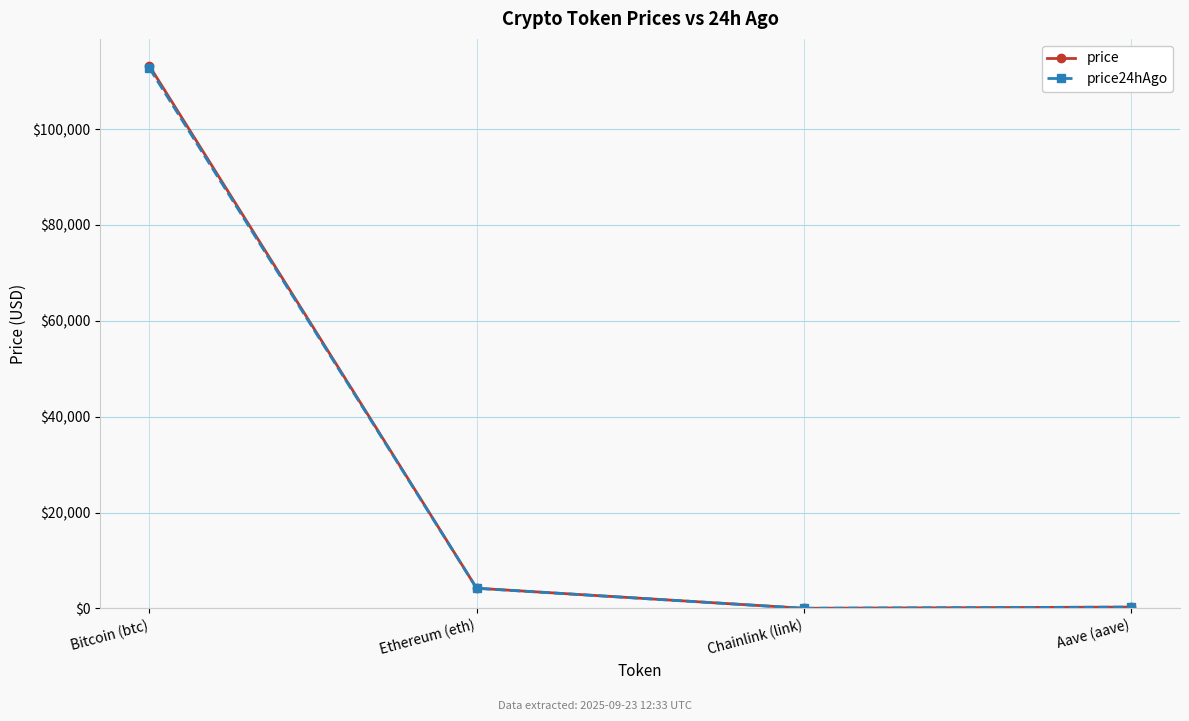

True or false: price24hAgo and price intersect in this chart.

False